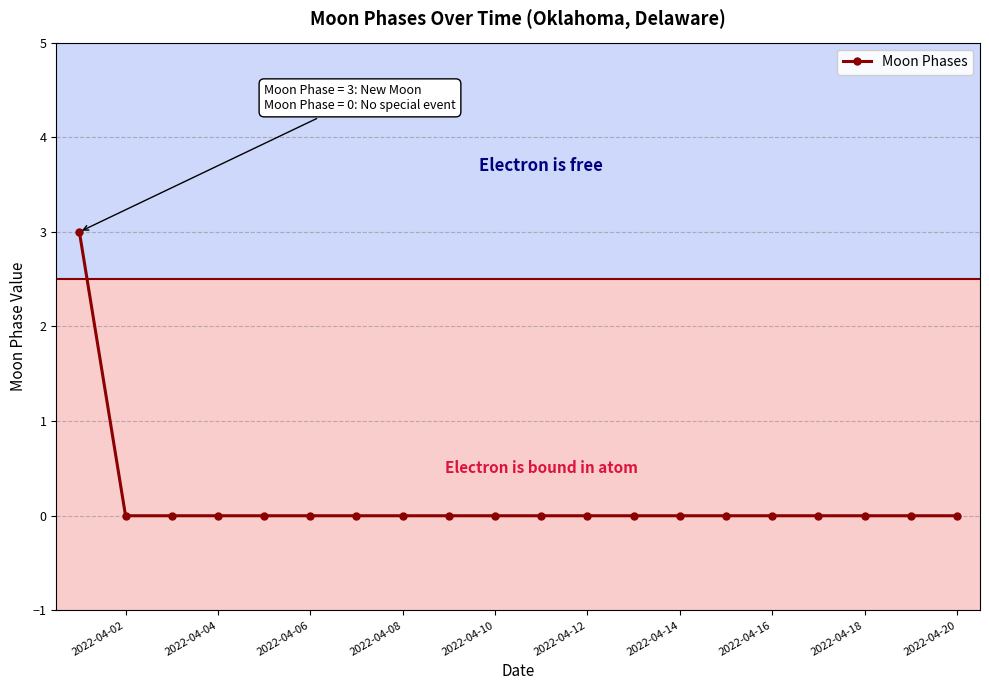

How many distinct data groups are displayed?

1